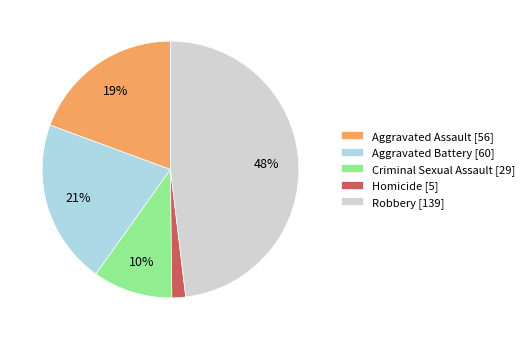

To the nearest percent, what is the difference between the Homicide and Criminal Sexual Assault slice percentages?

8%